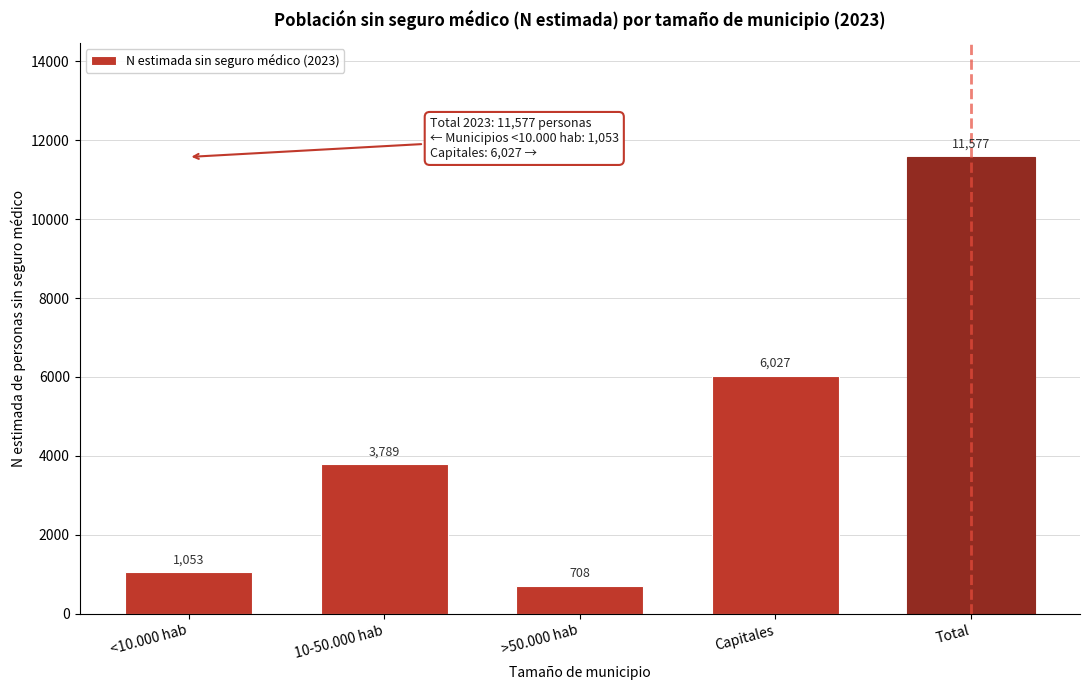

Reading right to left, list all the values displayed in this chart.

11577	6027	708	3789	1053